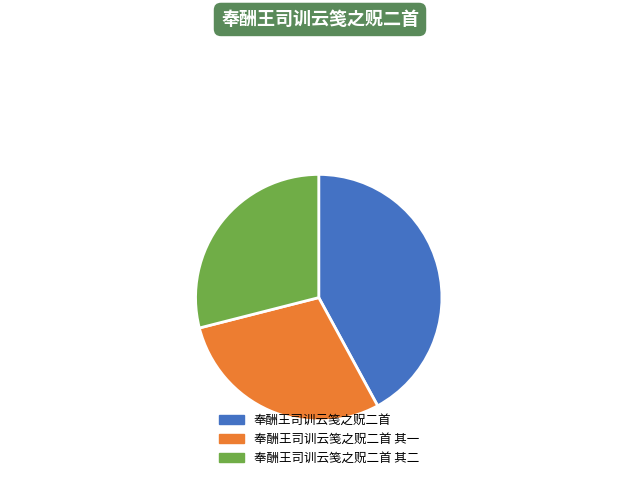

True or false: 奉酬王司训云笺之贶二首 其二 29% accounts for 29% of the total.

True